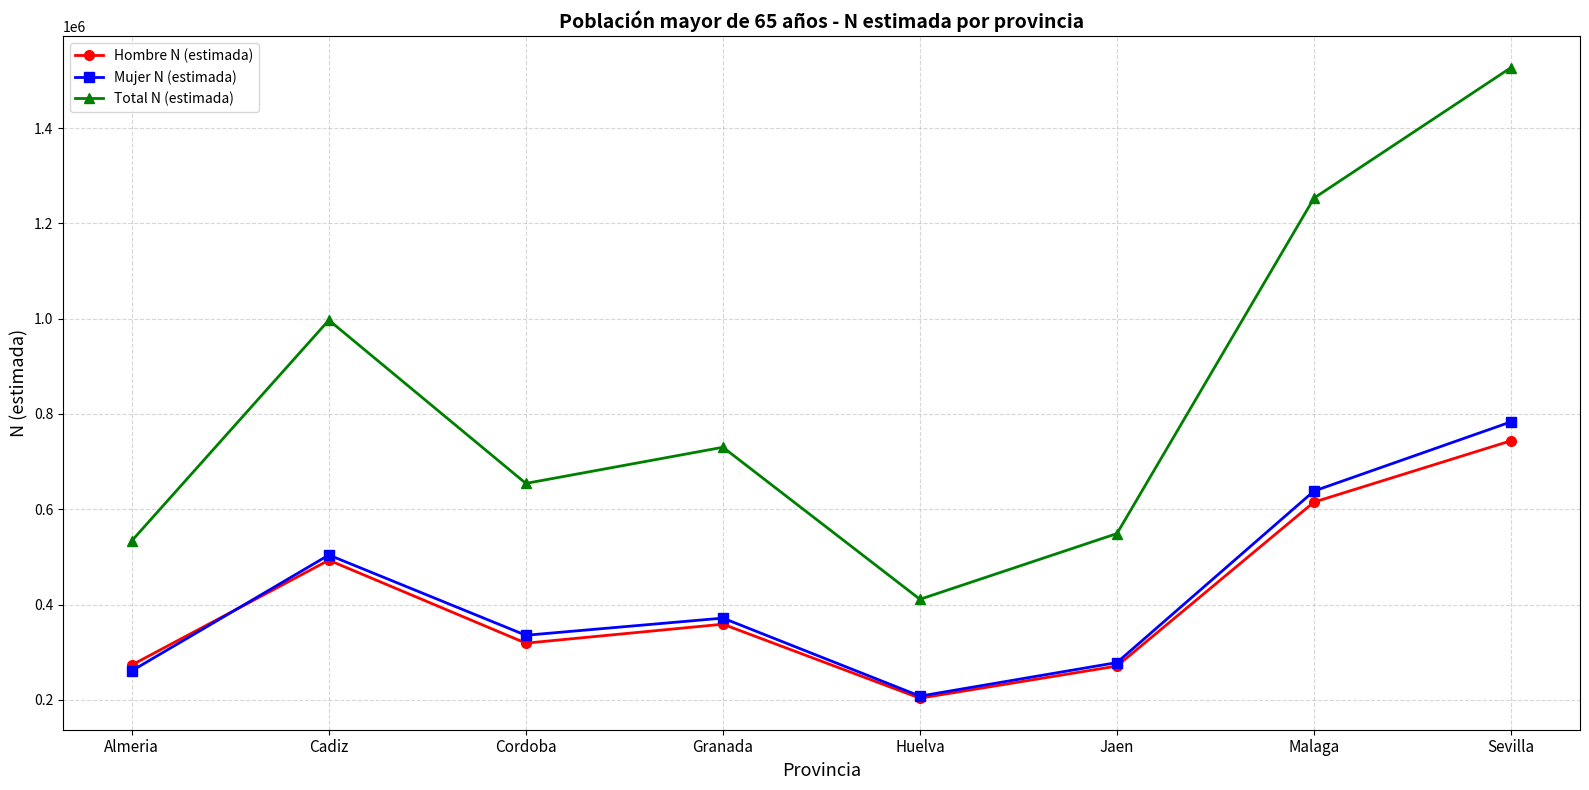

Where is Total N (estimada) nearest to the value 969141?

Cadiz